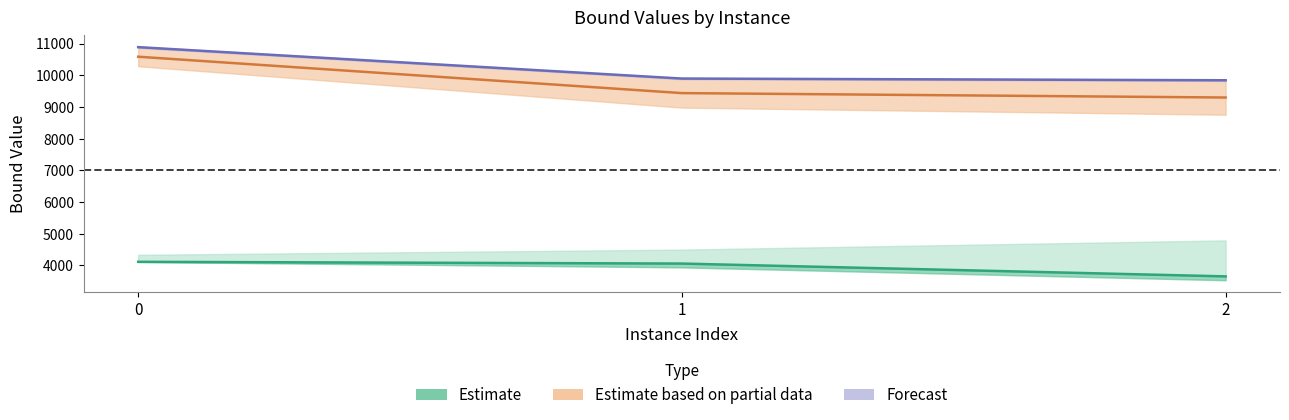

List the labels in order of dualBound value, largest first.

0, 1, 2